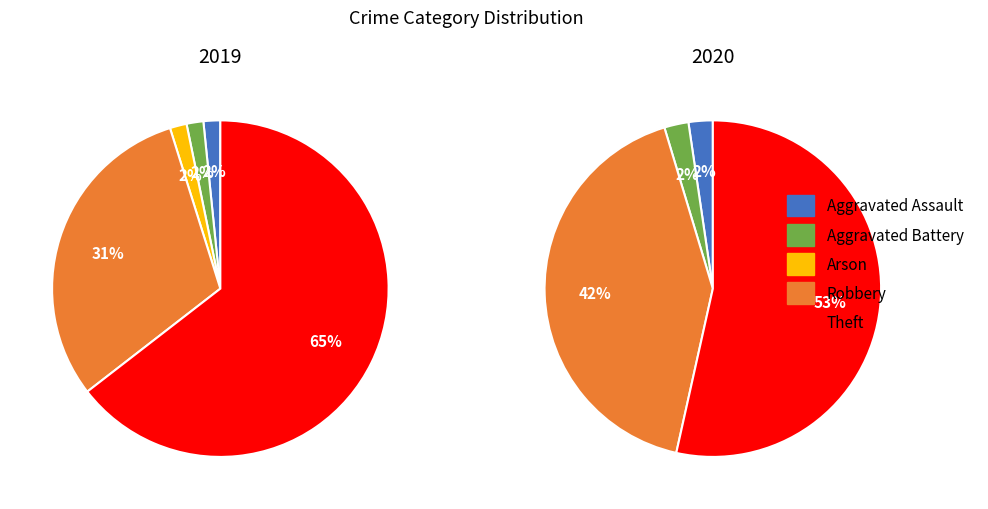

Is the sum of Robbery and Aggravated Battery greater than half?

No